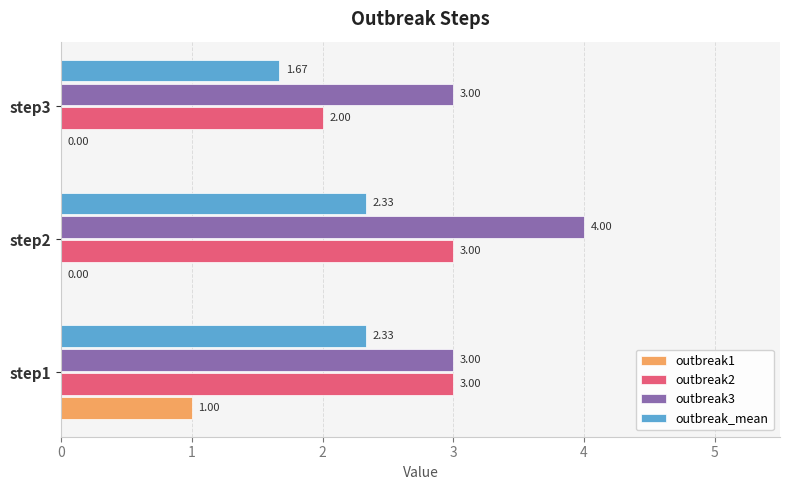

What is the sum of the outbreak1 values at step3 and step1?

1.0